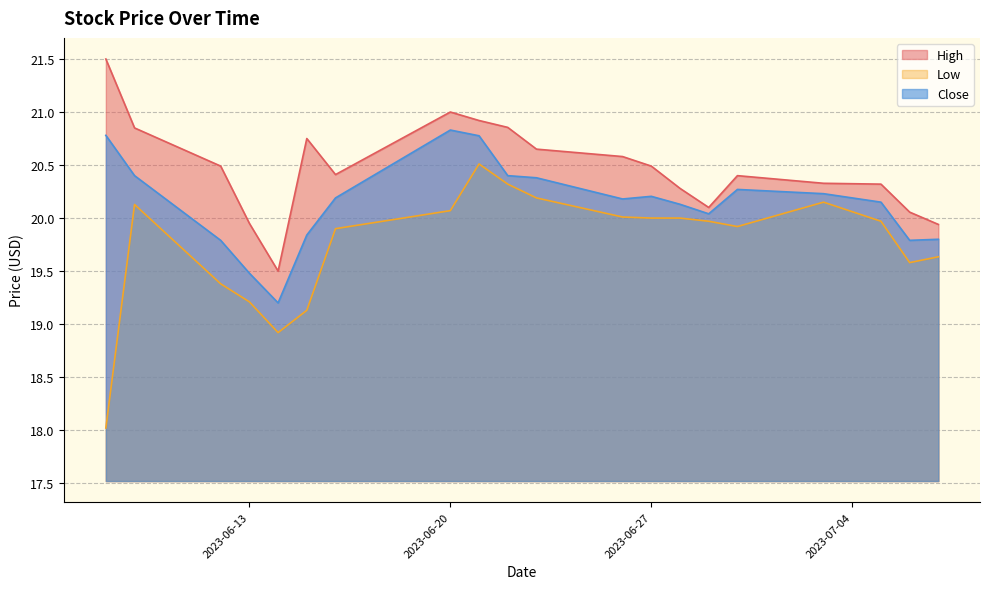

What is the value of the Low point at the 12th from the left?

20.0